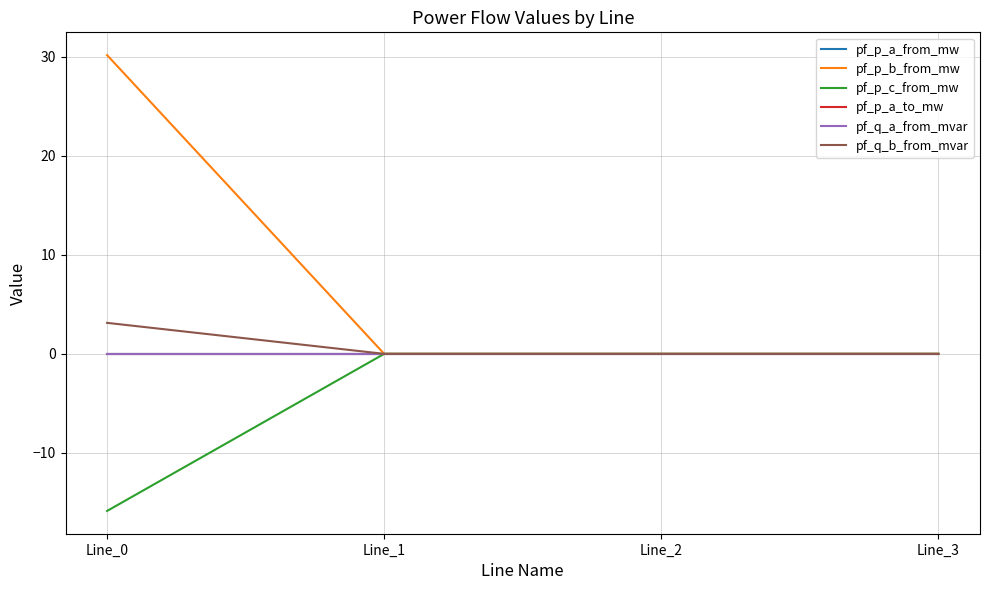

Does the chart have visible grid lines?

Yes